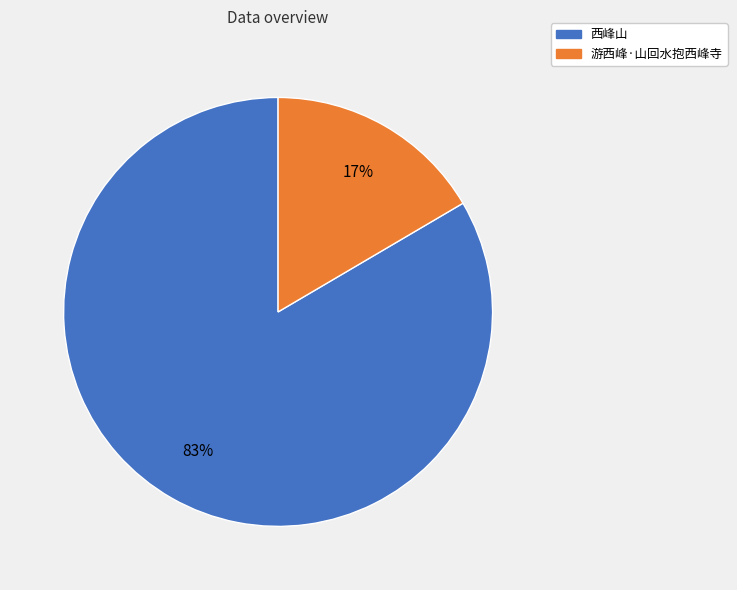

To the nearest percent, what is the average slice percentage?

50%